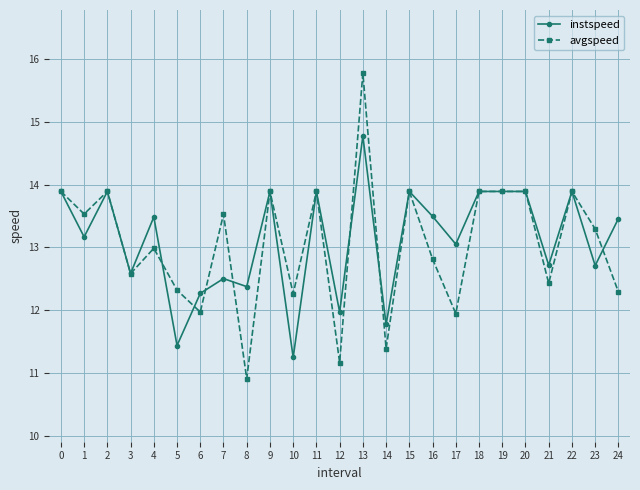

At which label does instspeed reach its peak?

13